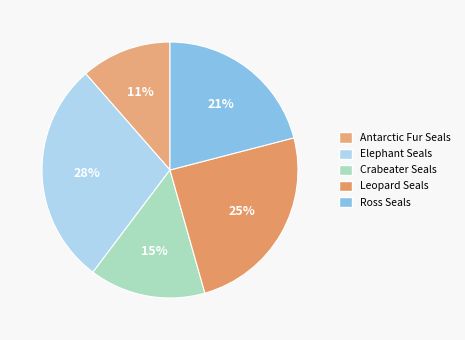

To the nearest percent, what percentage of the pie is Elephant Seals?

28%